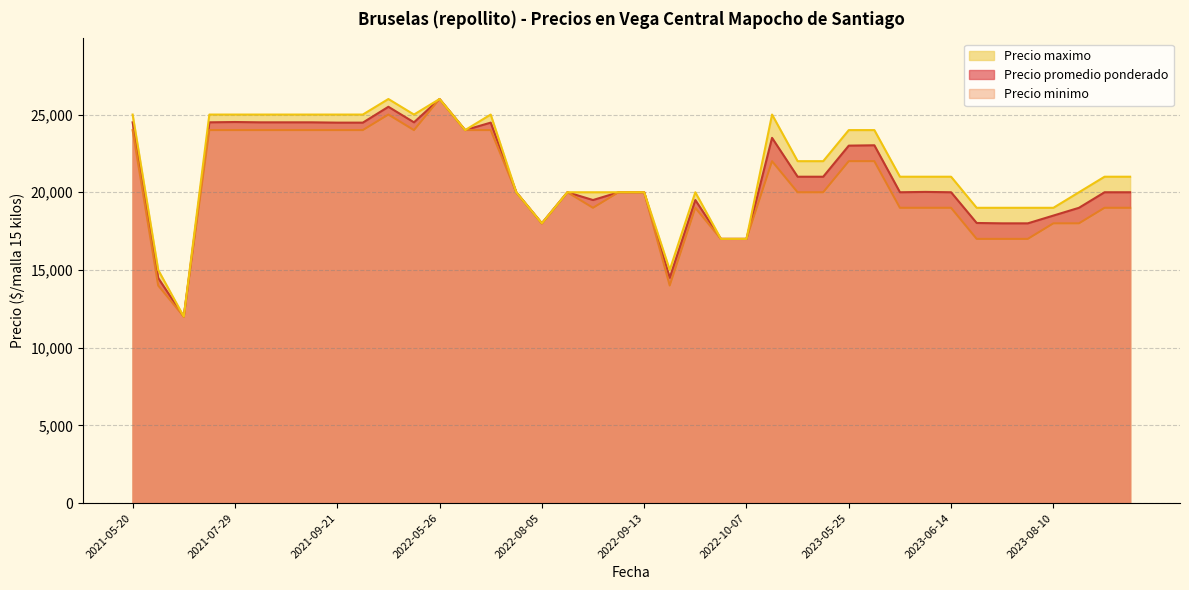

How many interior local peaks does the Precio promedio ponderado series have?

14